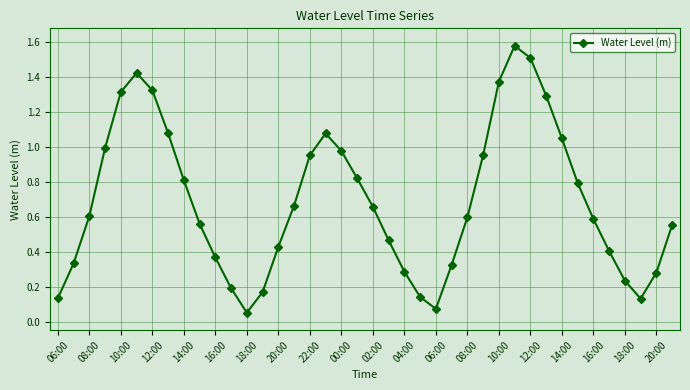

How many interior local valleys (lower than both neighbors) does the data have?

3